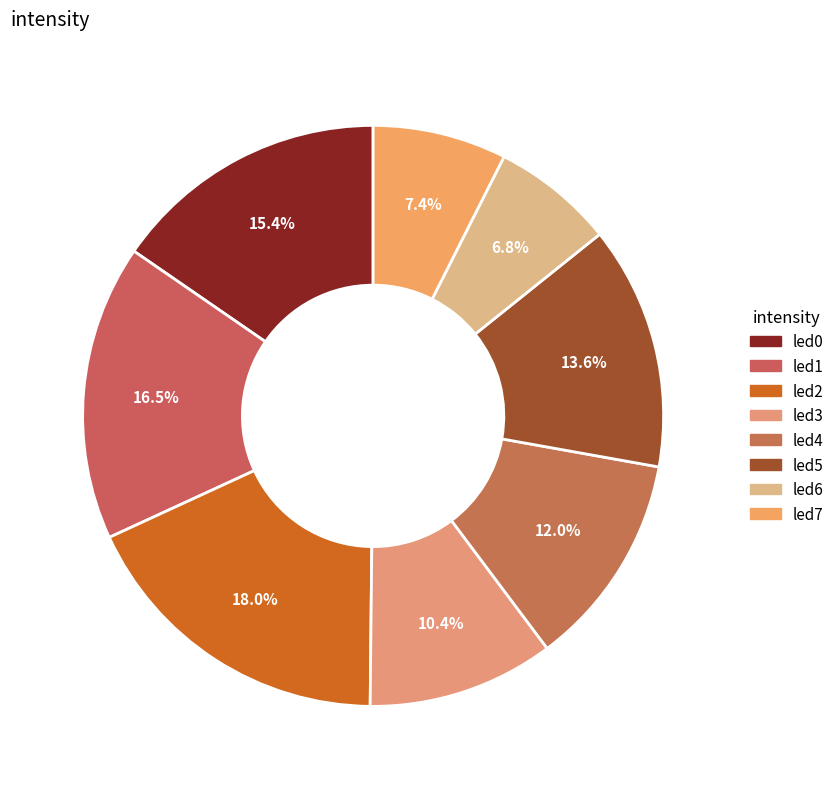

Is led1 the majority of the pie?

No